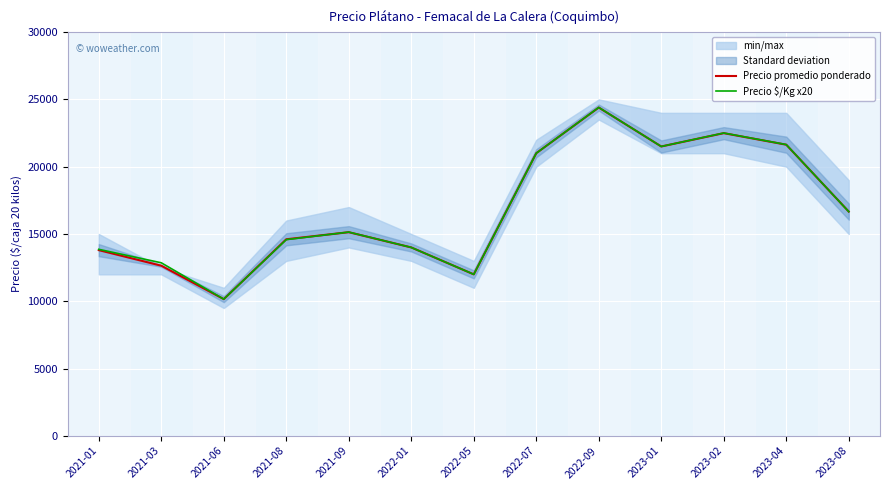

What are all the series names shown in the legend?

Precio promedio ponderado, Precio $/Kg x20